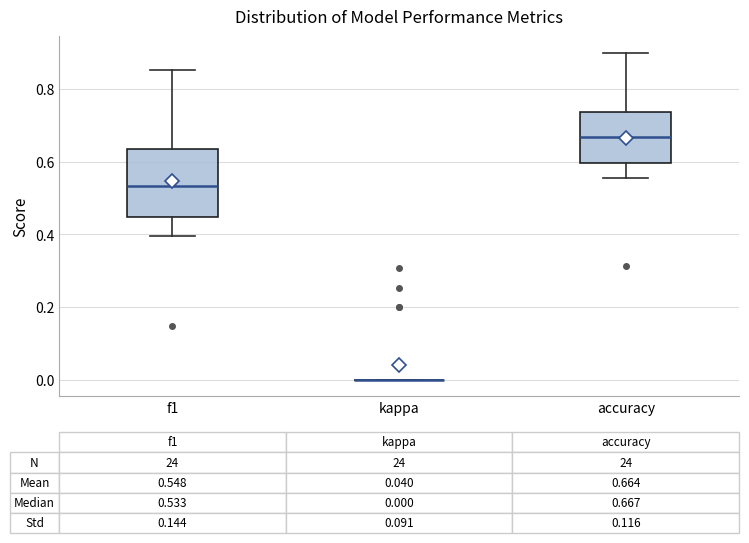

Comparing the boxes themselves (not the whiskers), which one is the tallest?

f1